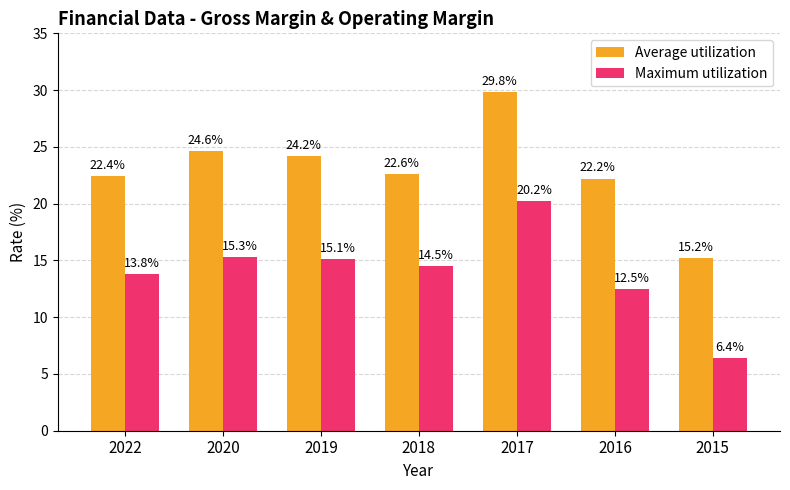

How many bars are there in total?

14